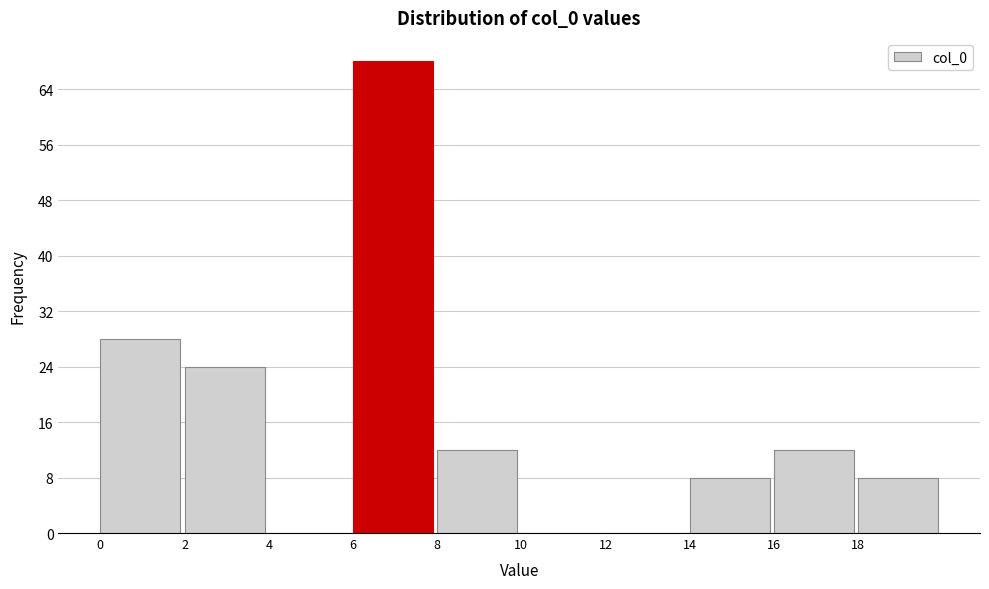

Reading left to right, list every bar in this chart as the range it spans on the x-axis followed by its height. The values are not printed on the chart, so give them approximately, as read against the axis.

0 to 2: 28
2 to 4: 24
4 to 6: 0
6 to 8: 68
8 to 10: 12
10 to 12: 0
12 to 14: 0
14 to 16: 8
16 to 18: 12
18 to 20: 8